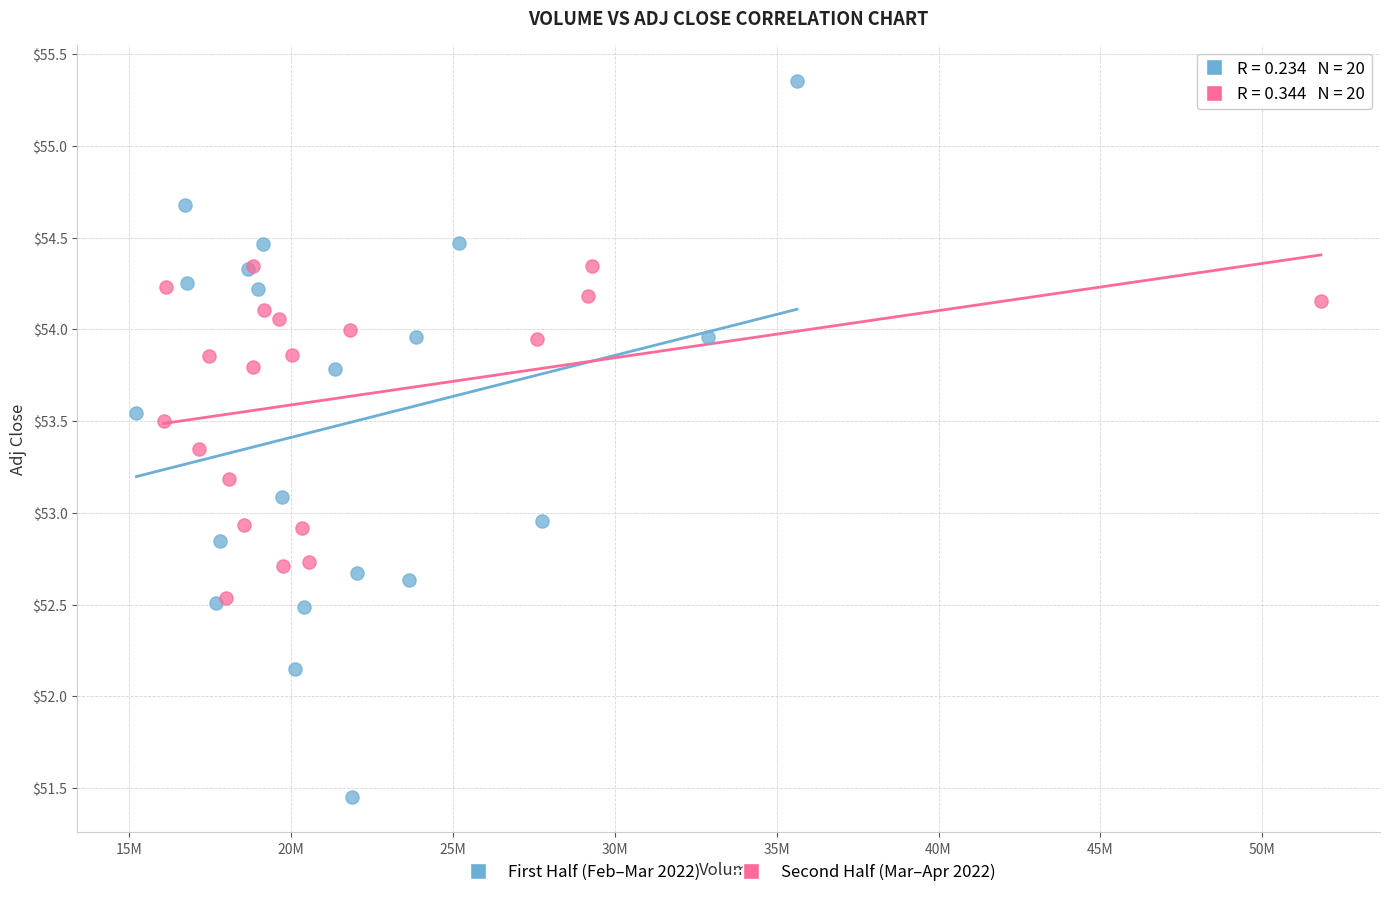

What are all the series names shown in the legend?

First Half (Feb–Mar 2022), Second Half (Mar–Apr 2022)